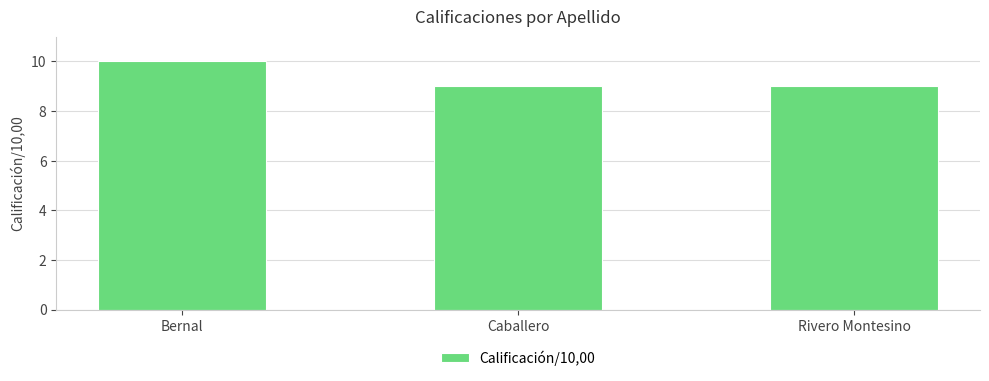

What is the change in value from Bernal to Caballero?

-1